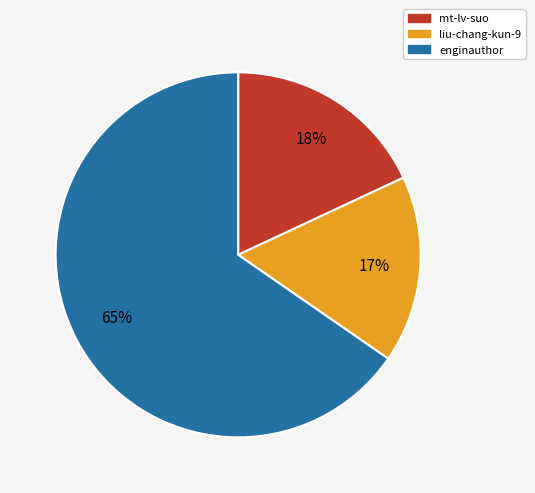

Approximately how many times larger is the value at mt-lv-suo compared to enginauthor?

0.3